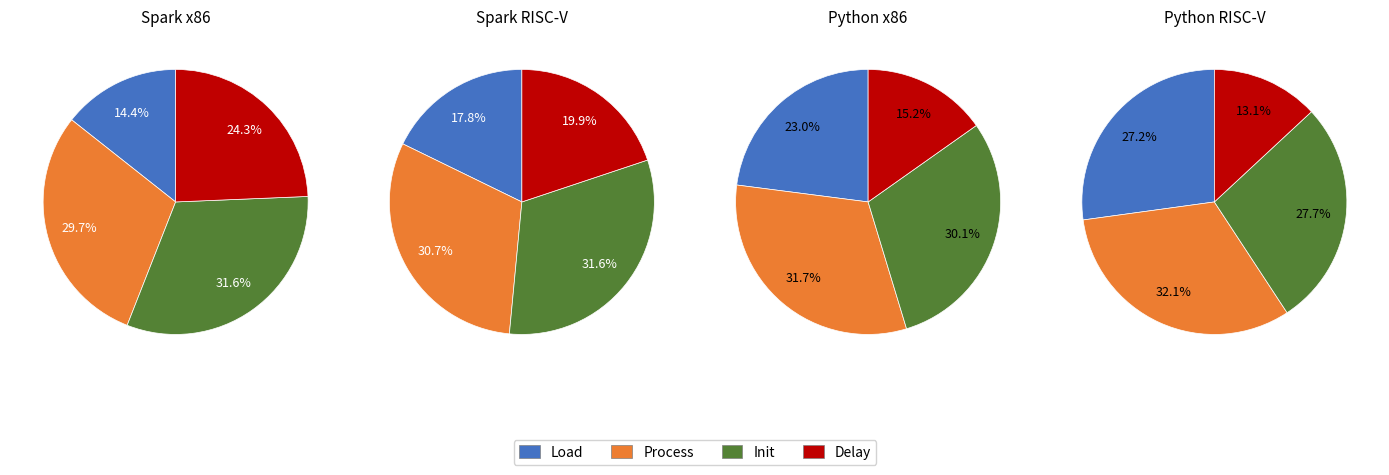

To the nearest percent, what is the average slice percentage?

25%